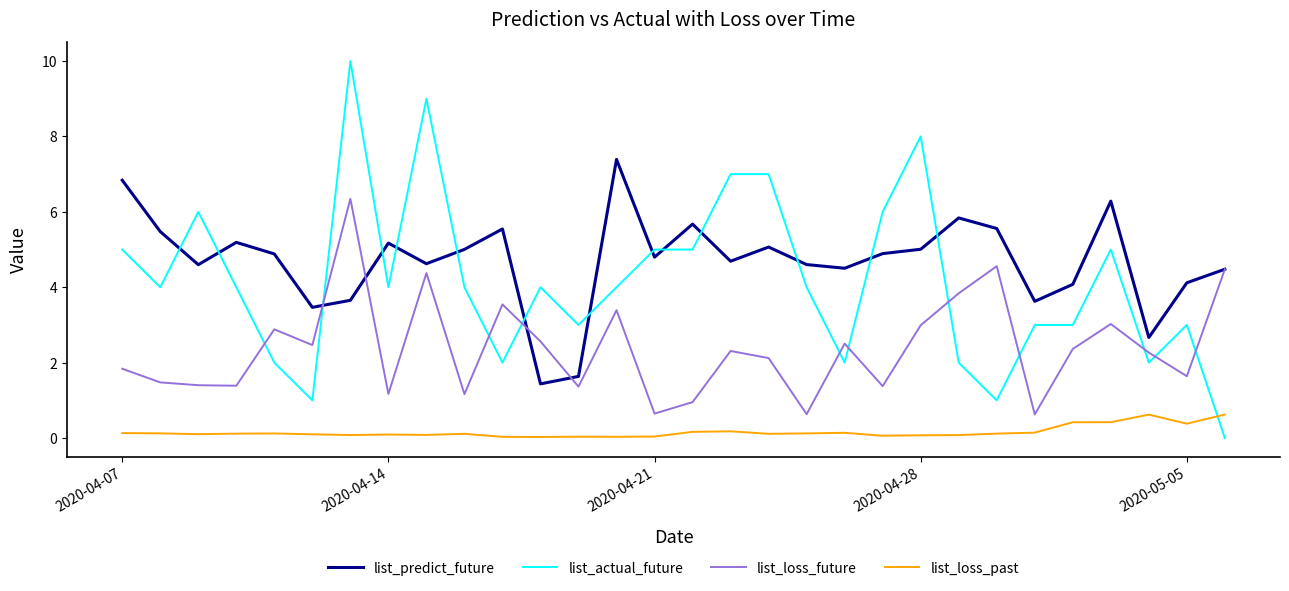

Which series has the largest range (max minus min)?

list_actual_future